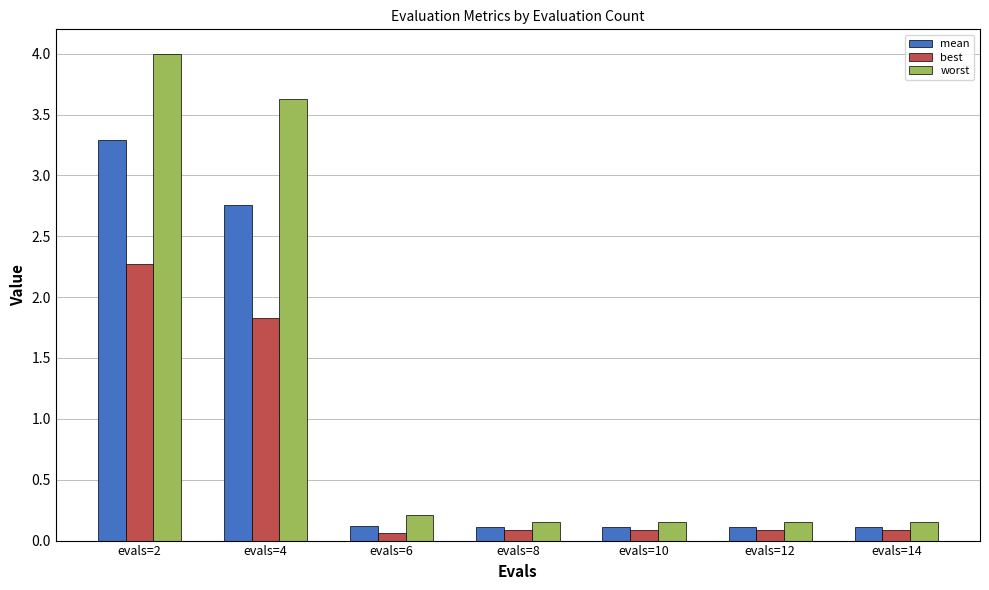

Is it true that worst equals 0.2 at evals=10?

True